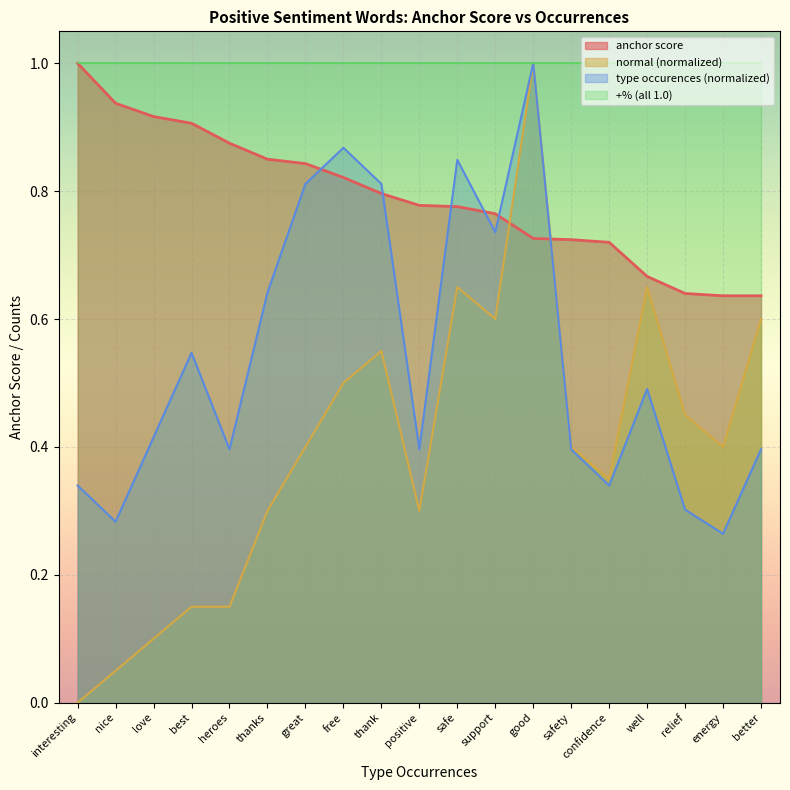

What are all the series names shown in the legend?

anchor score, normal (normalized), type occurences (normalized), +% (all 1.0)